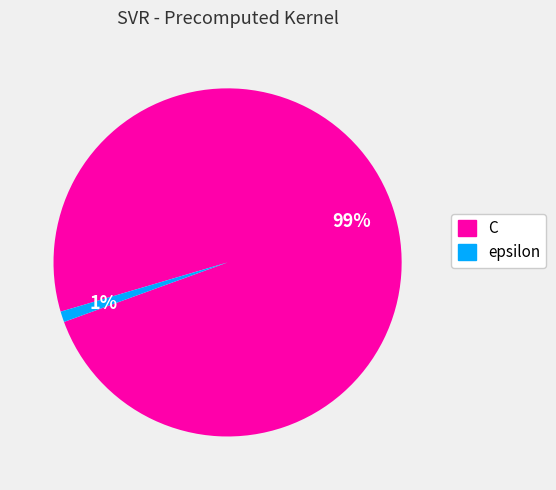

True or false: C accounts for 99% of the total.

True